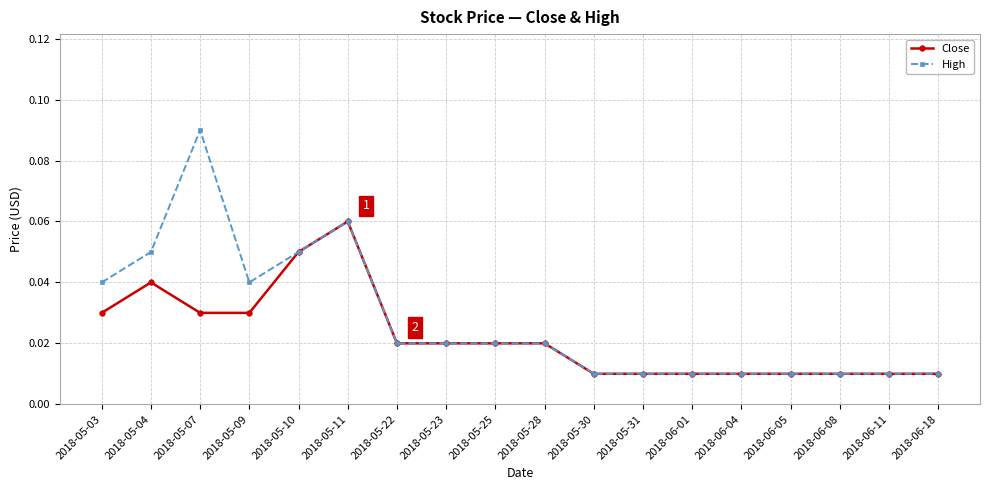

At how many categories does at least one series exceed 0?

18